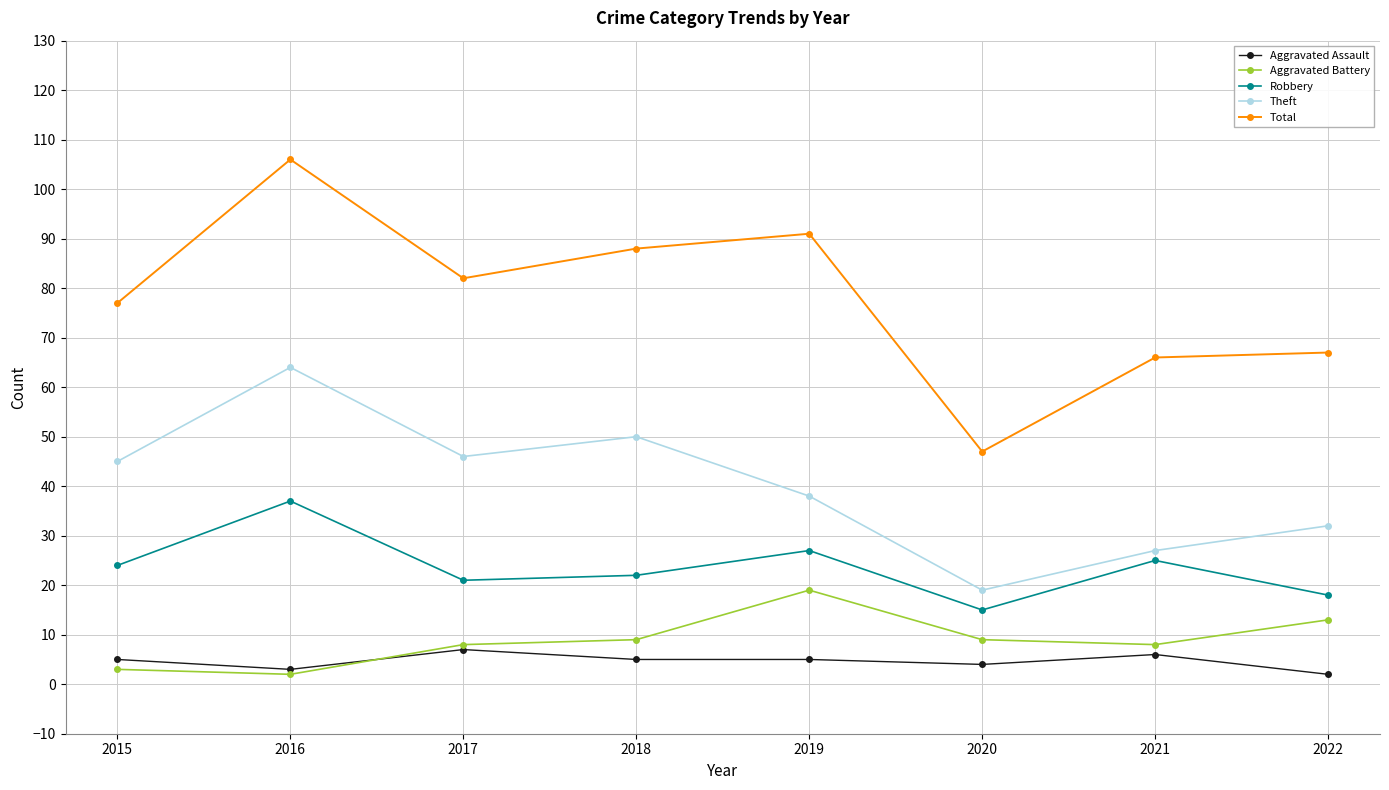

Between 2017 and 2019, which series saw the biggest shift?

Aggravated Battery